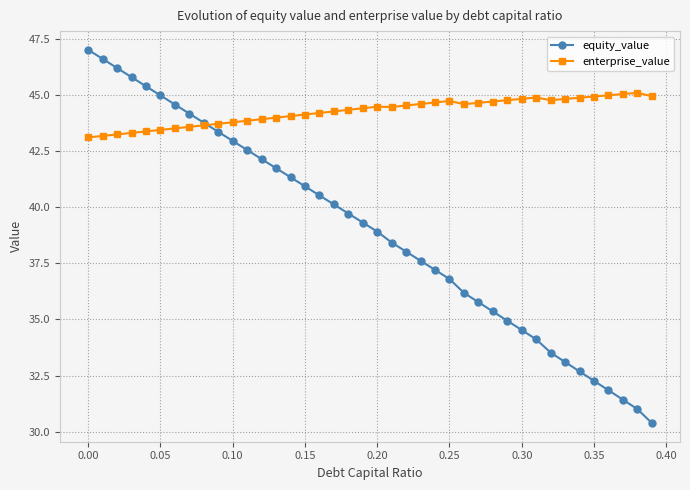

How many intersections are there between enterprise_value and equity_value?

1